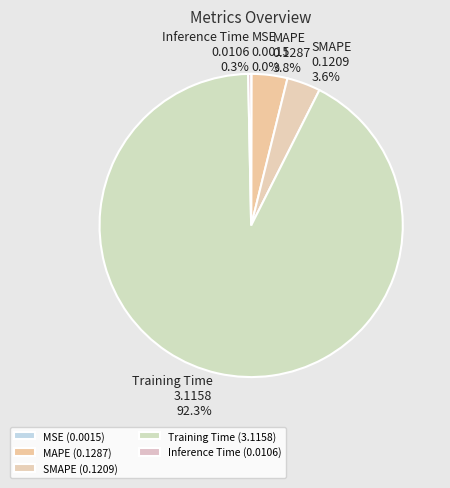

How many slices are in this pie chart?

5